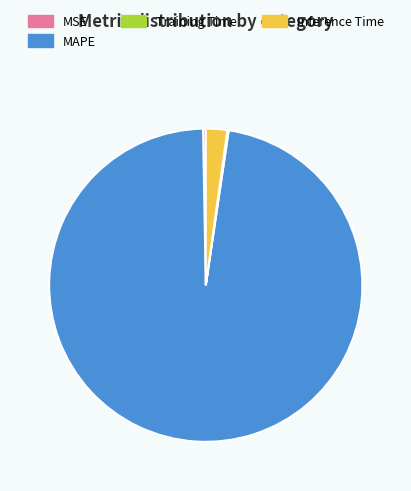

The MAPE slice represents 97% of the pie. True or false?

True